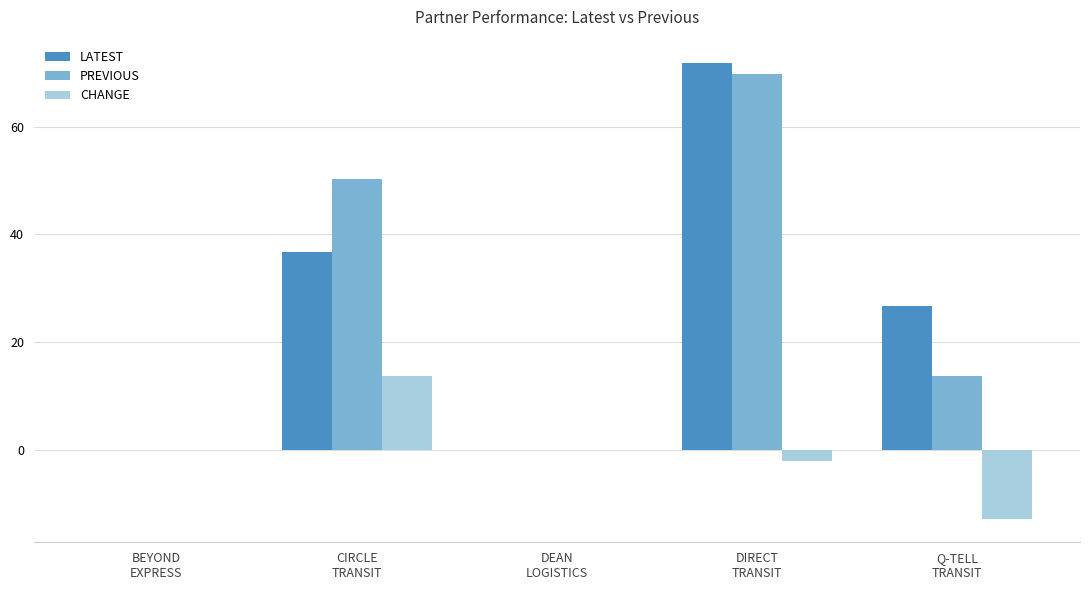

What is the greatest value displayed?

71.9